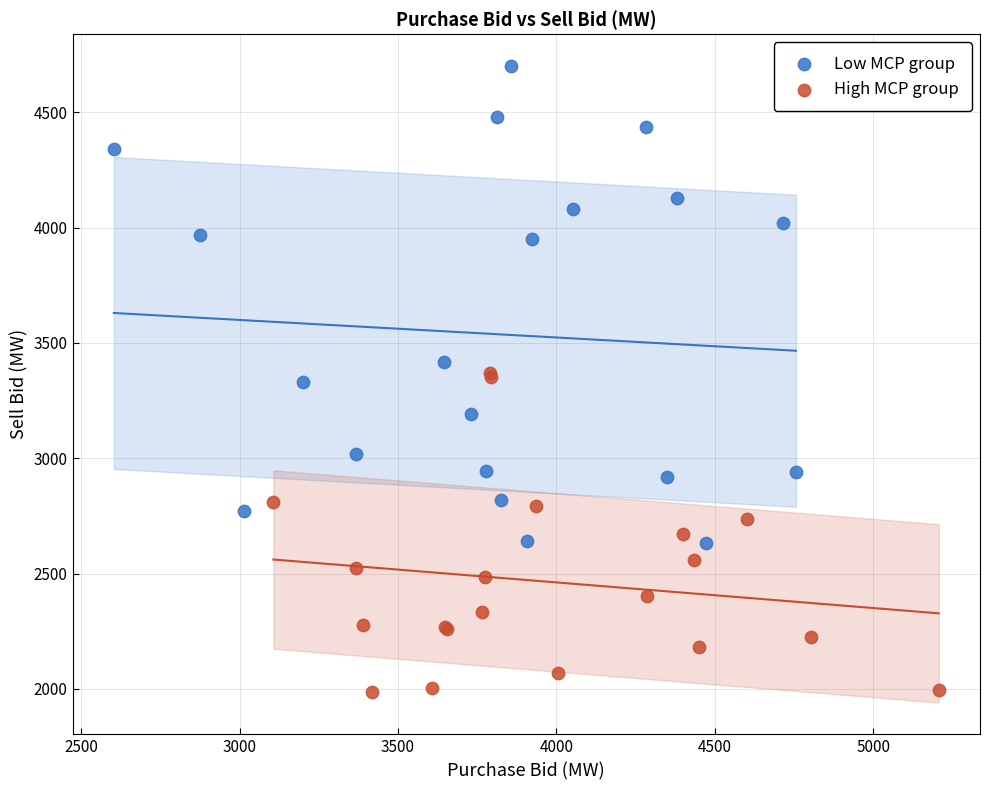

Which series has the widest spread of Y values?

Low MCP group